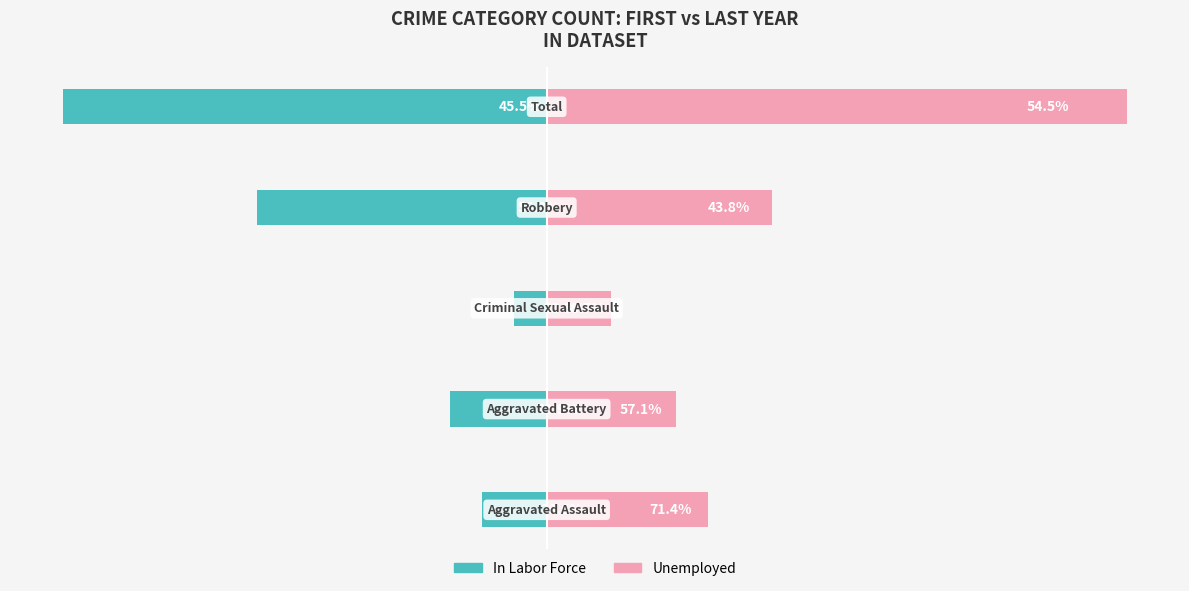

How many bars are there in total?

10